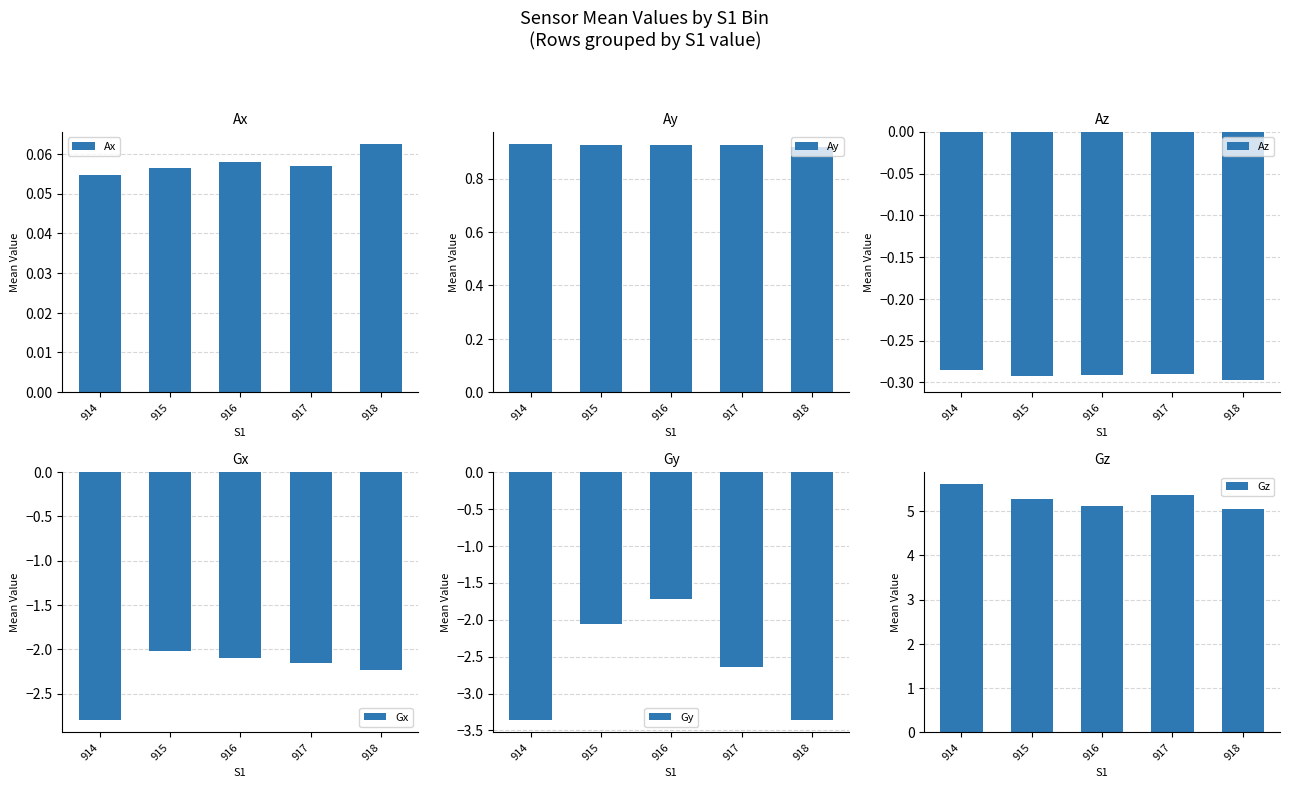

Between 917 and 914, which is larger?

917